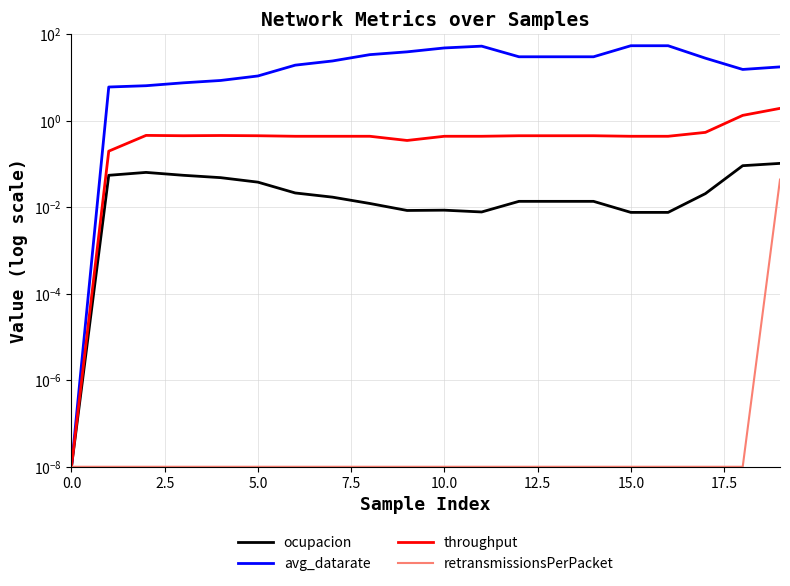

The throughput series shows 0.4 at 12. True or false?

True